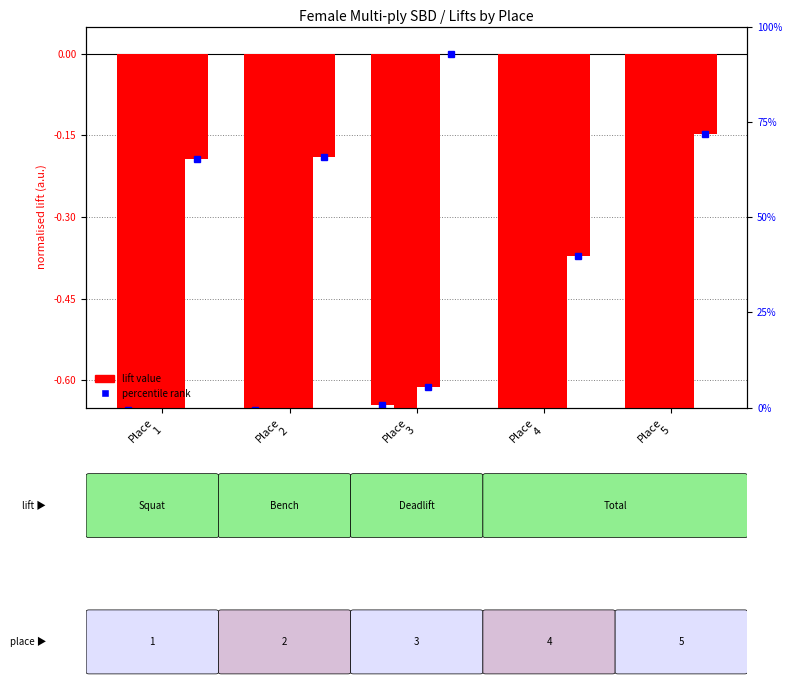

Count the number of categories in the chart.

5